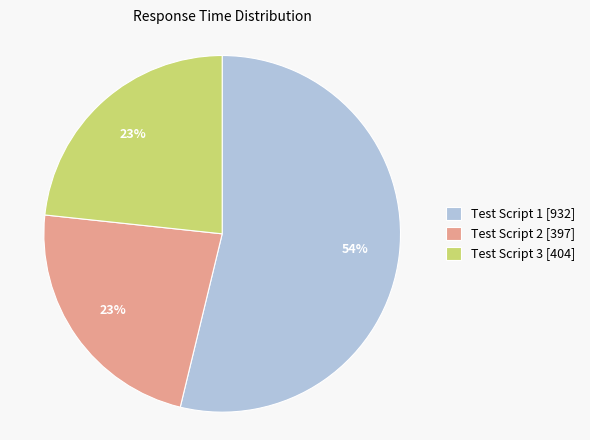

Which category has the biggest portion of the pie?

Test Script 1